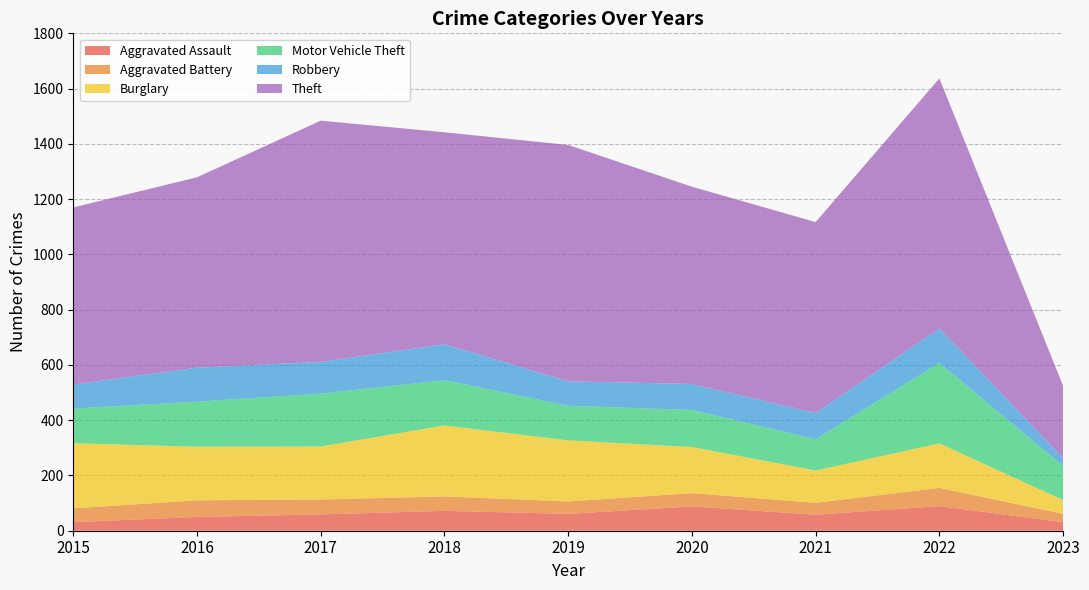

Reading left to right, list all the values displayed in this chart.

Aggravated Assault: 2015=31	2016=50	2017=59	2018=72	2019=61	2020=88	2021=58	2022=89	2023=31
Aggravated Battery: 2015=50	2016=60	2017=54	2018=52	2019=45	2020=48	2021=43	2022=66	2023=30
Burglary: 2015=236	2016=194	2017=192	2018=257	2019=221	2020=167	2021=117	2022=161	2023=50
Motor Vehicle Theft: 2015=125	2016=163	2017=191	2018=164	2019=125	2020=134	2021=113	2022=291	2023=123
Robbery: 2015=87	2016=123	2017=115	2018=130	2019=89	2020=94	2021=95	2022=125	2023=29
Theft: 2015=641	2016=689	2017=873	2018=767	2019=855	2020=714	2021=691	2022=905	2023=261